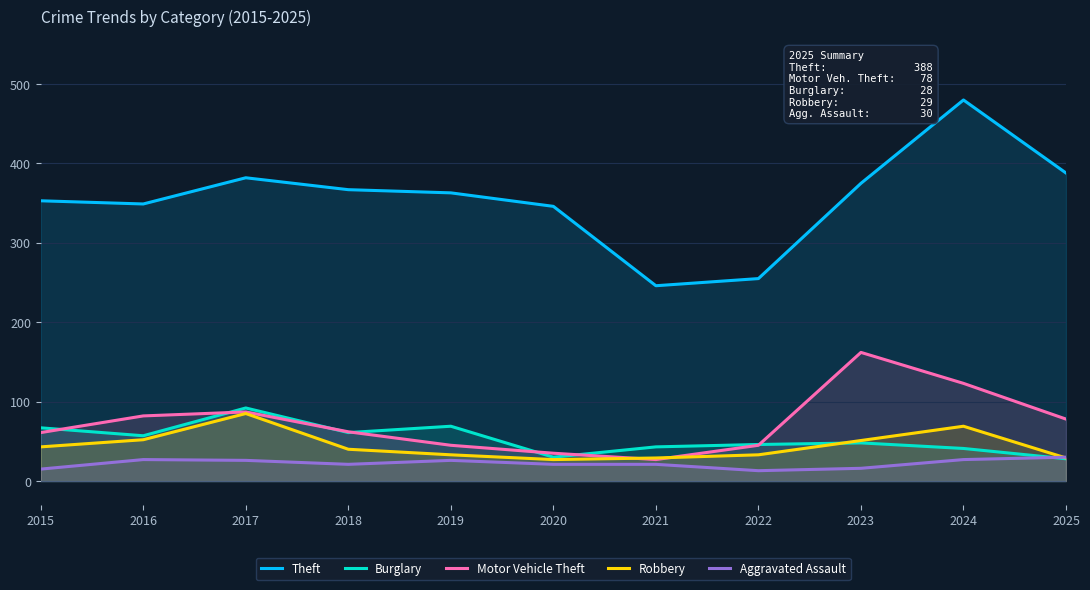

At how many categories does at least one series exceed 457?

1